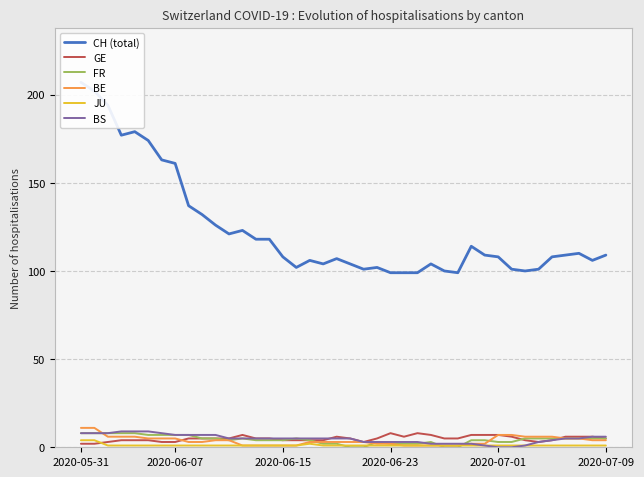

True or false: BE has a value of 11 at 2020-05-31.

True